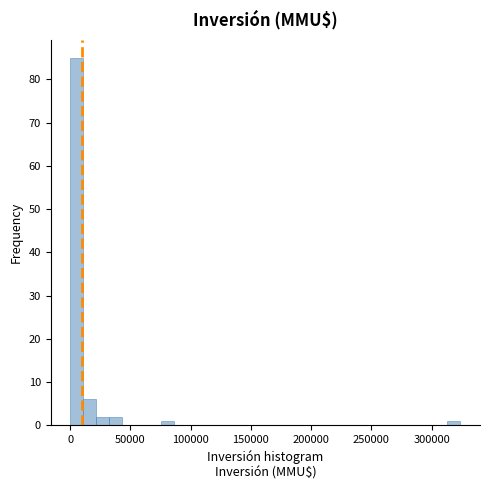

Around what value on the x-axis is the tallest bar? Give the approximate position of its centre, as read against the axis.

5000